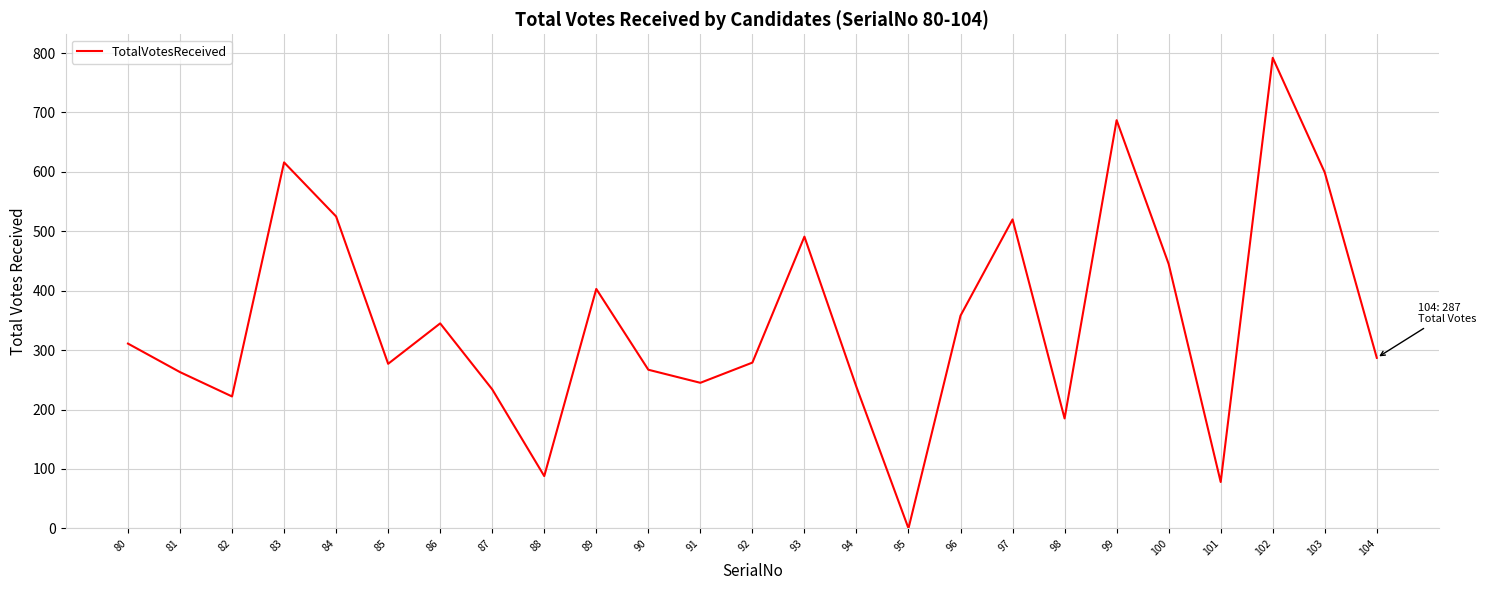

What is the change in value from 93 to 104?

-204